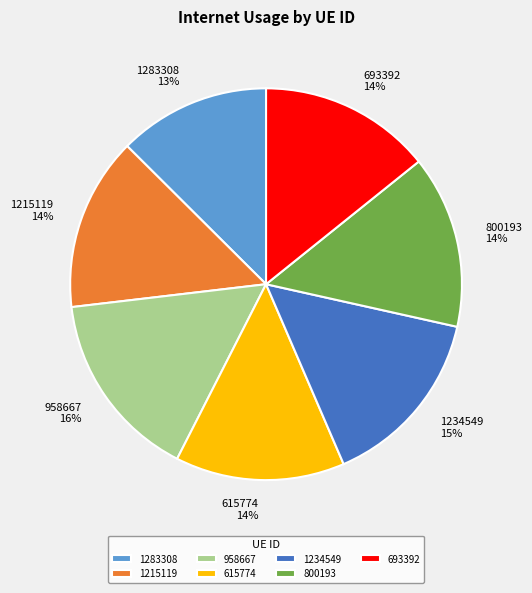

Combined, do 800193 and 1215119 account for over 50%?

No